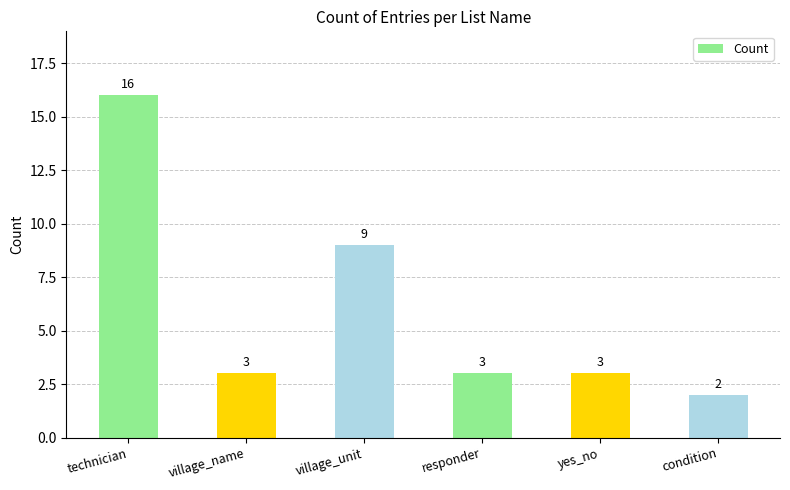

What is the change in value from village_unit to yes_no?

-6